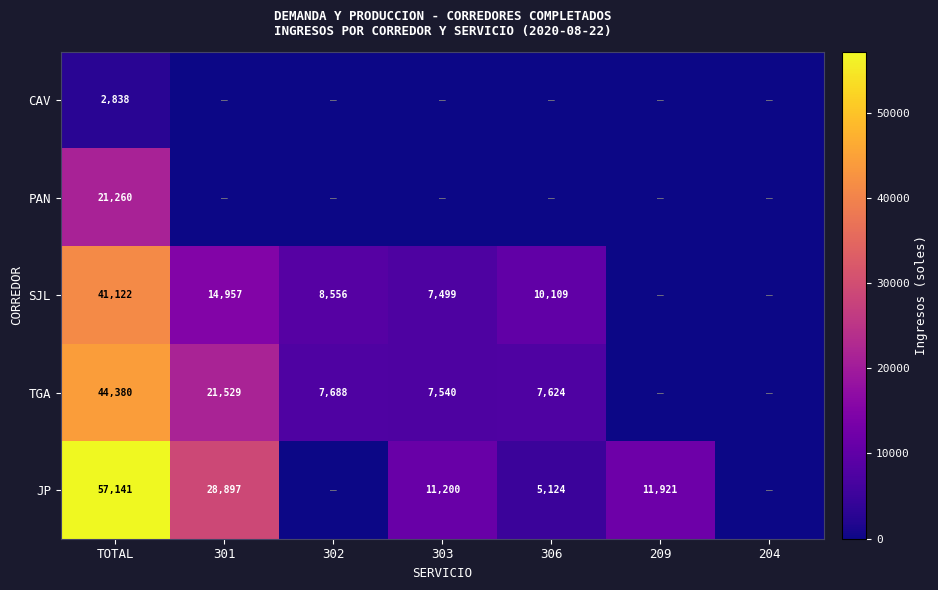

The value of SJL at 301 is 7533. True or false?

False